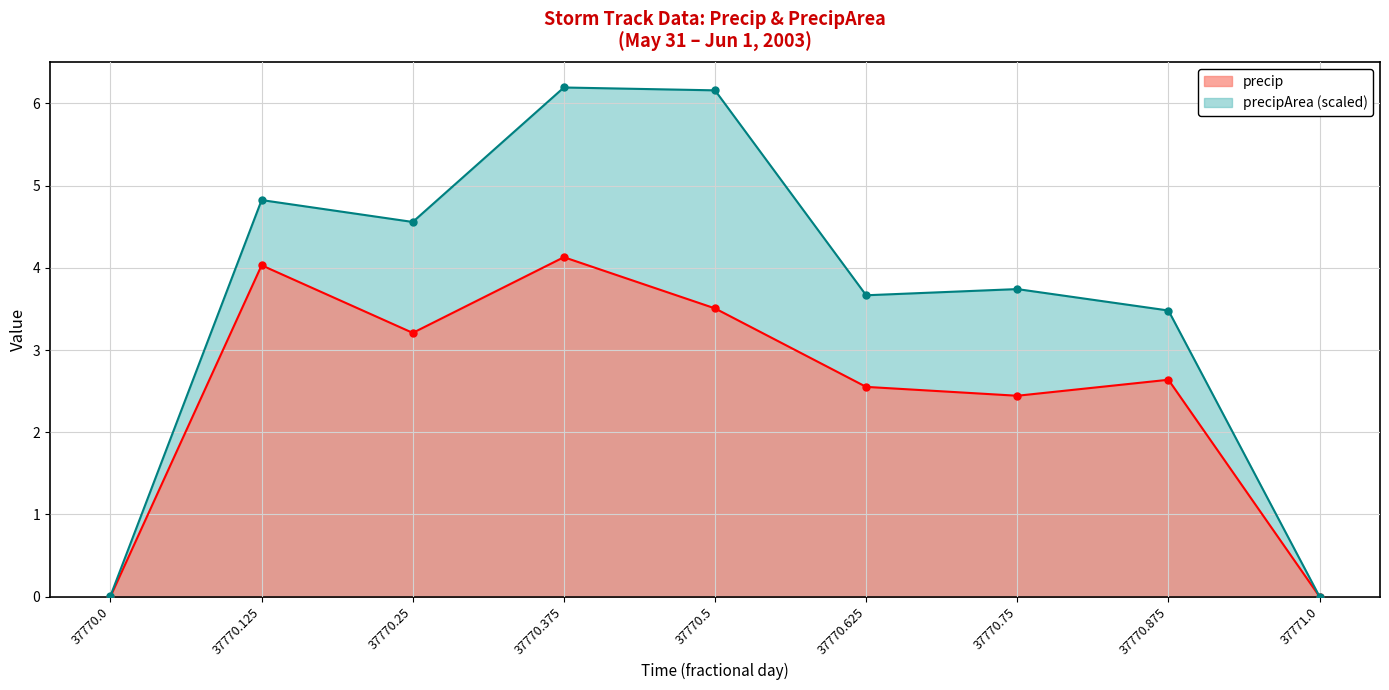

Which has a higher value, 37770.125 or 37771.0?

37770.125